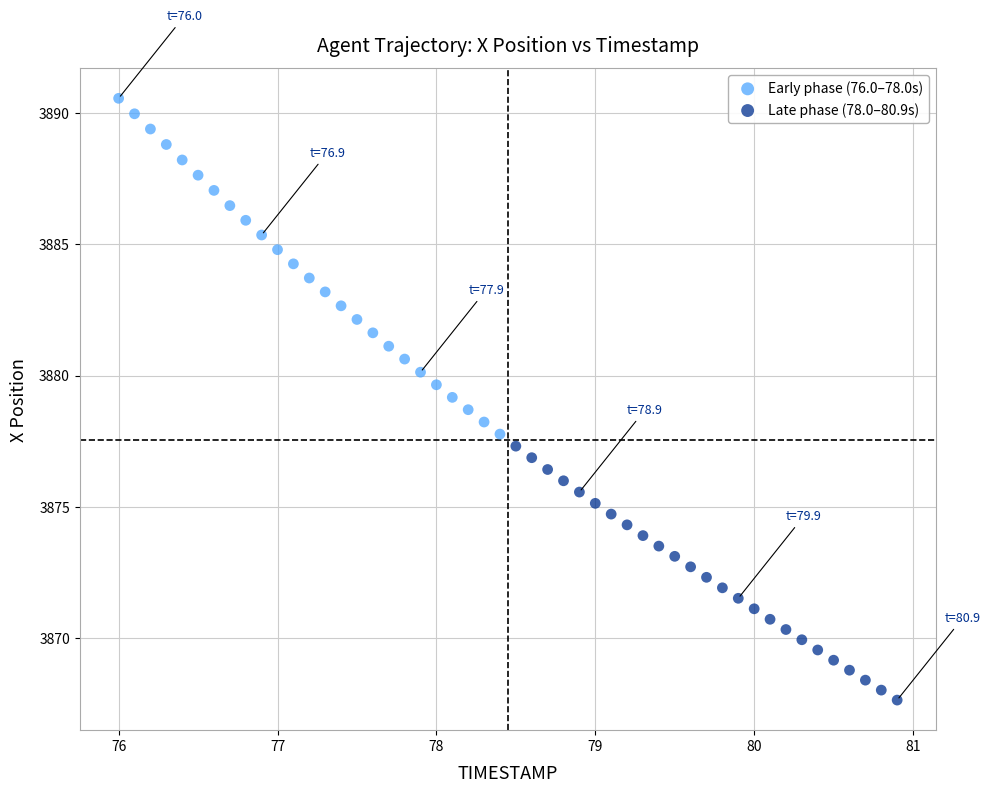

Which series reaches the maximum Y coordinate?

Early phase (76.0–78.0s)